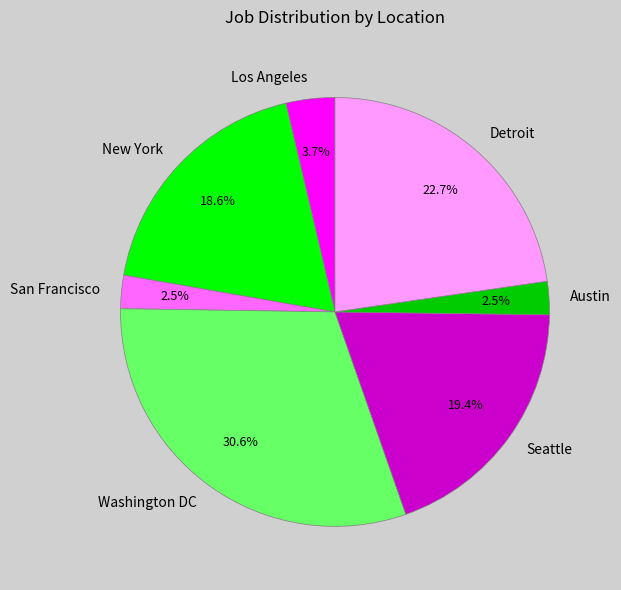

Between Washington DC and Detroit, which is larger?

Washington DC